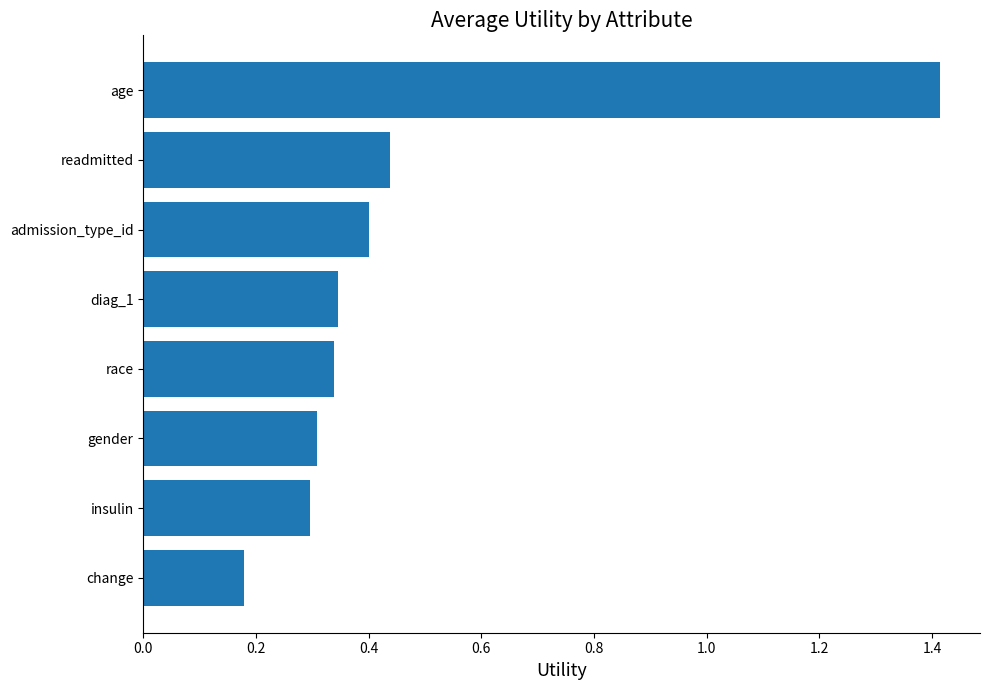

What is the difference between the maximum and second lowest values?

1.1